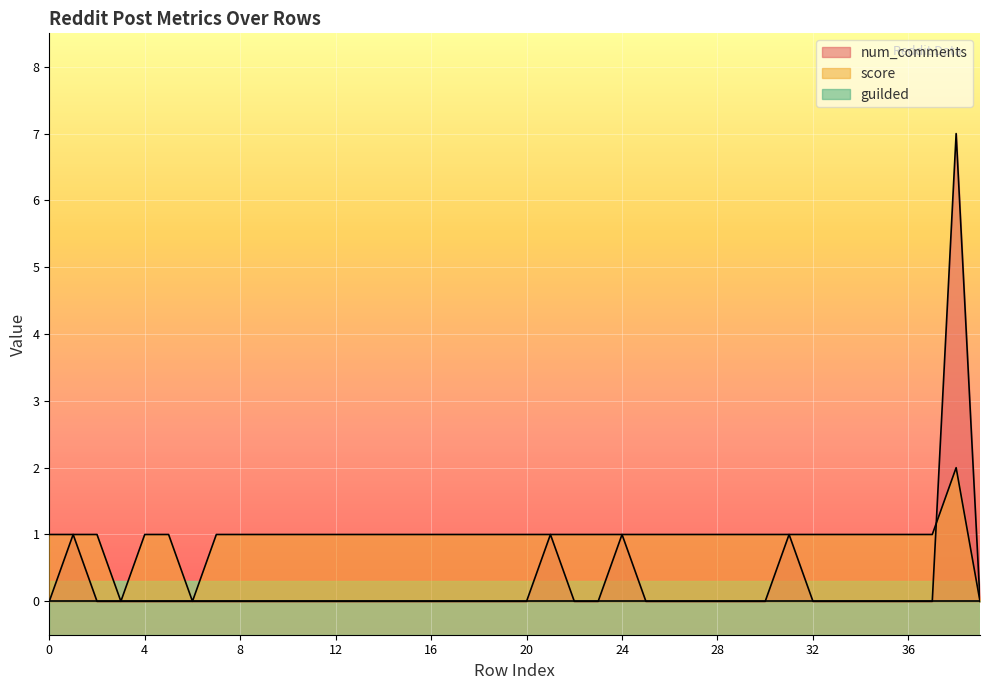

Which series has the widest spread of values?

num_comments